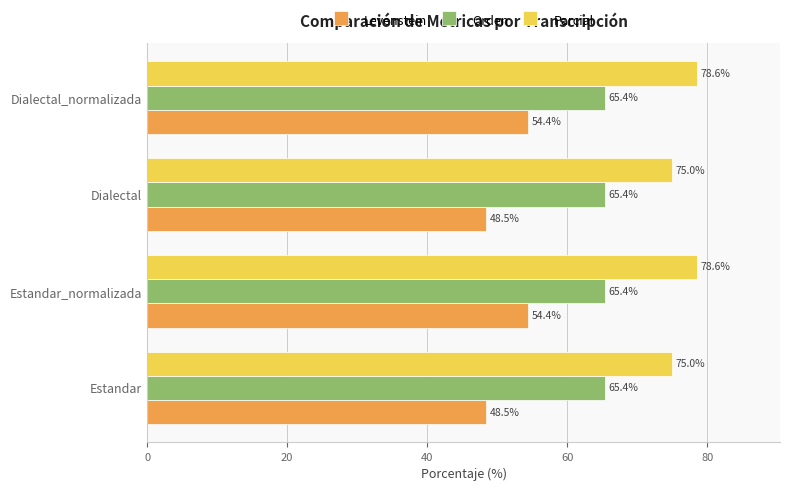

Rank the series at Dialectal from lowest to highest value.

Levenstein, Orden, Parcial